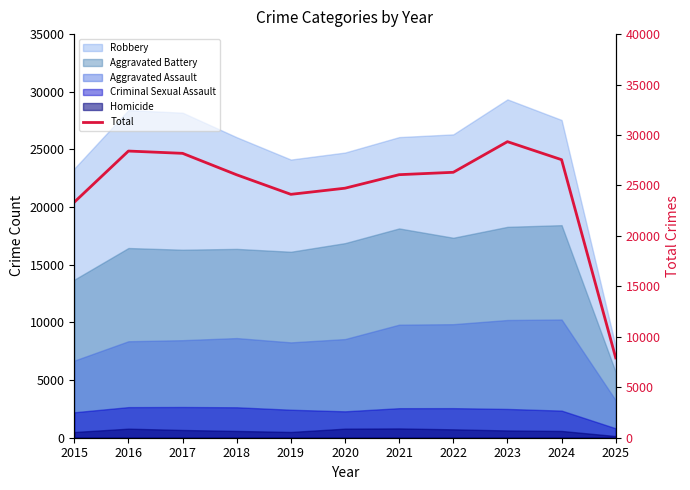

Reading left to right, transcribe all the data shown in this chart.

23342	28411	28184	26056	24121	24729	26069	26305	29340	27555	7912